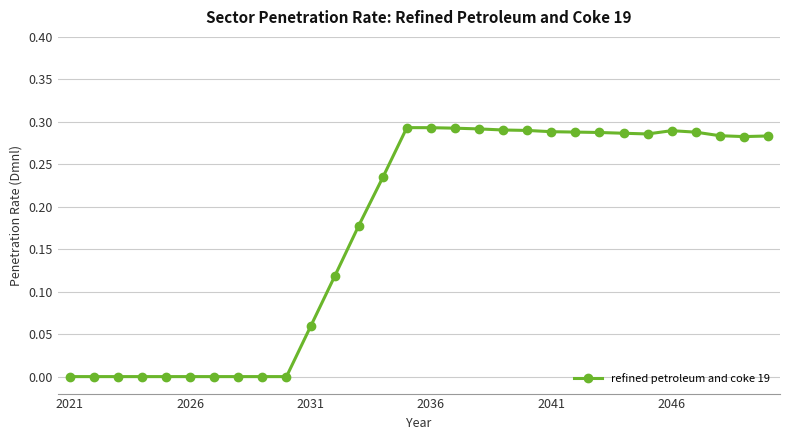

What is the sum of all values?

5.2